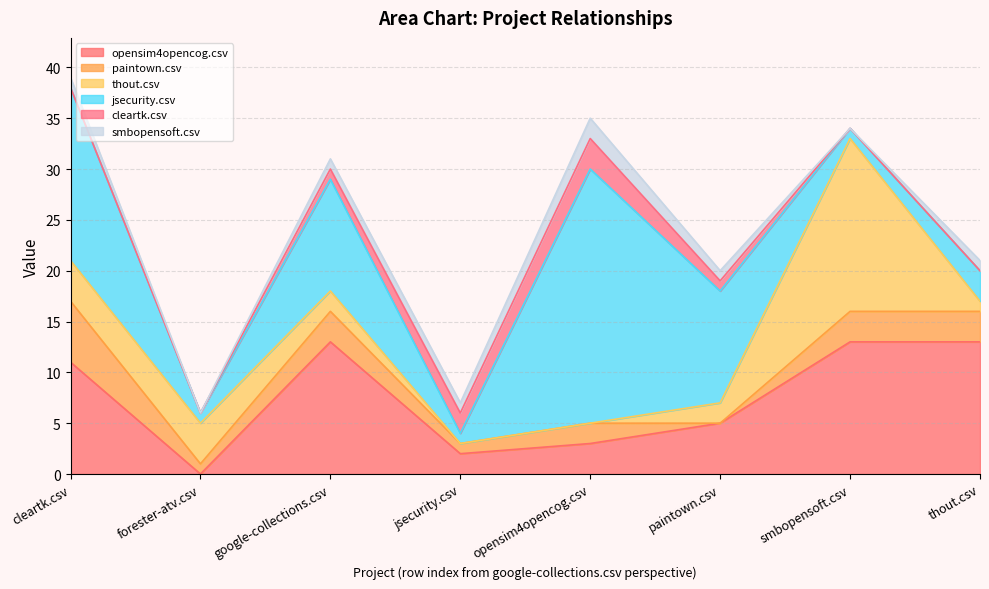

Which series has the widest spread of values?

jsecurity.csv